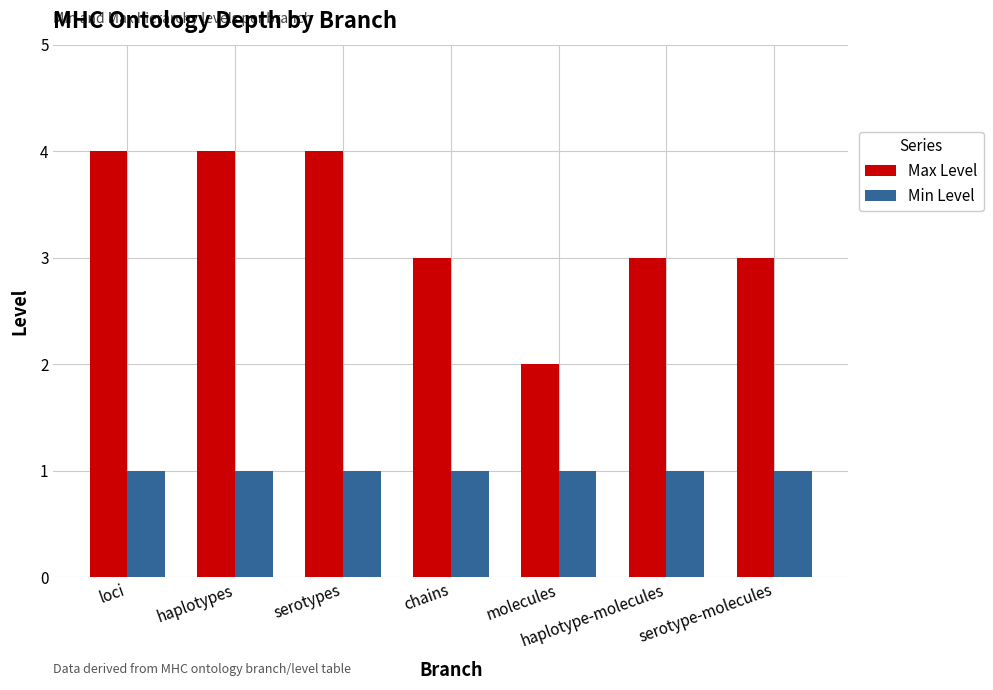

What is the label of the 1st bar from the right?

serotype-molecules